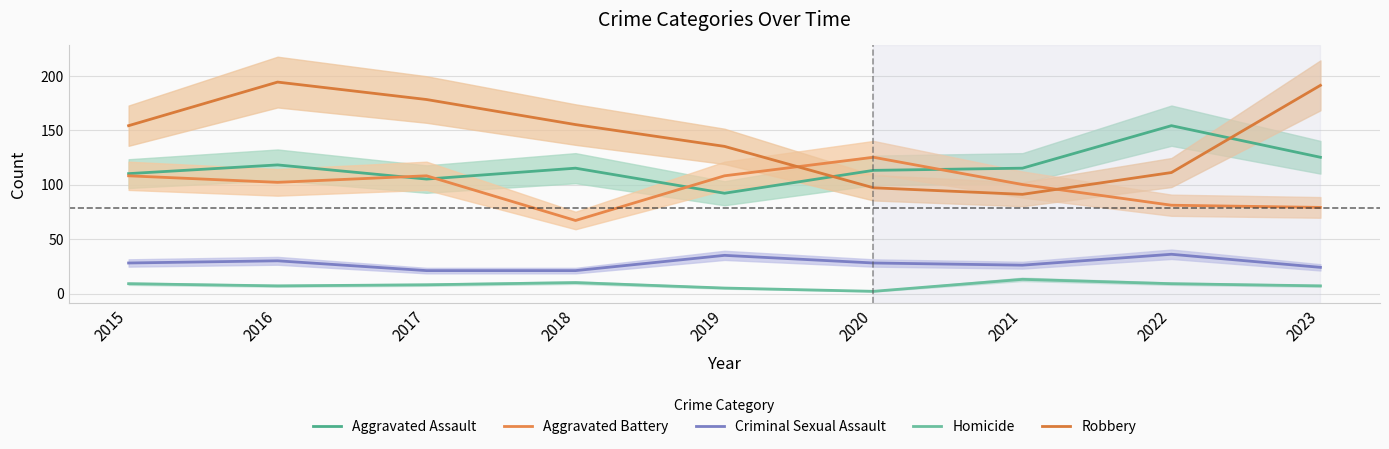

What is the difference between the second highest and minimum values in the Criminal Sexual Assault series?

14